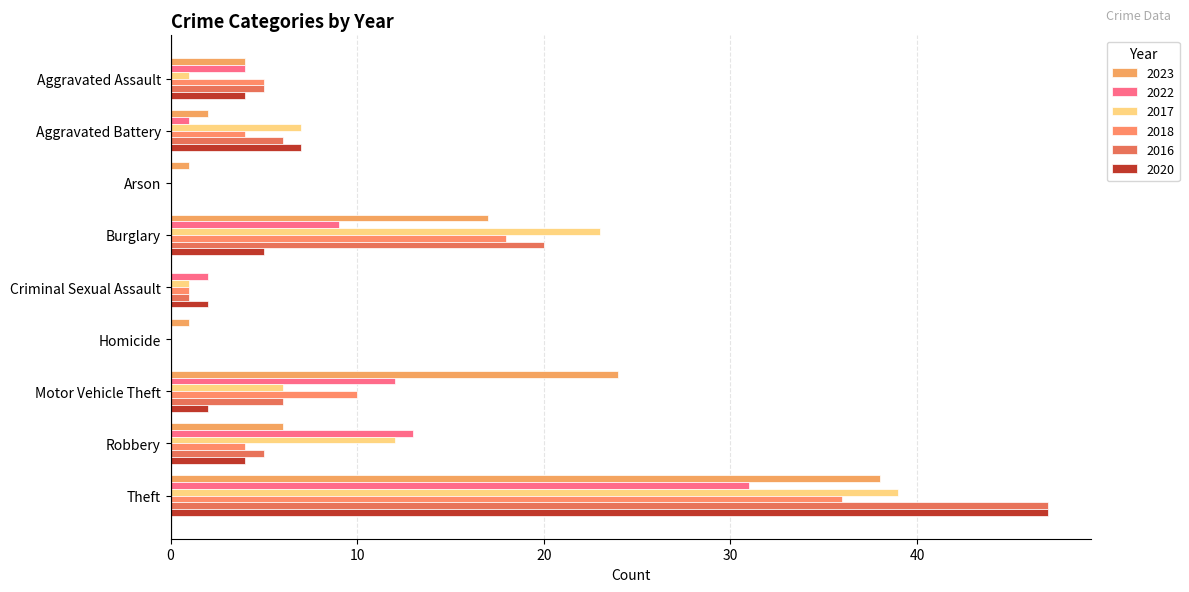

Count the number of data series in this chart.

6